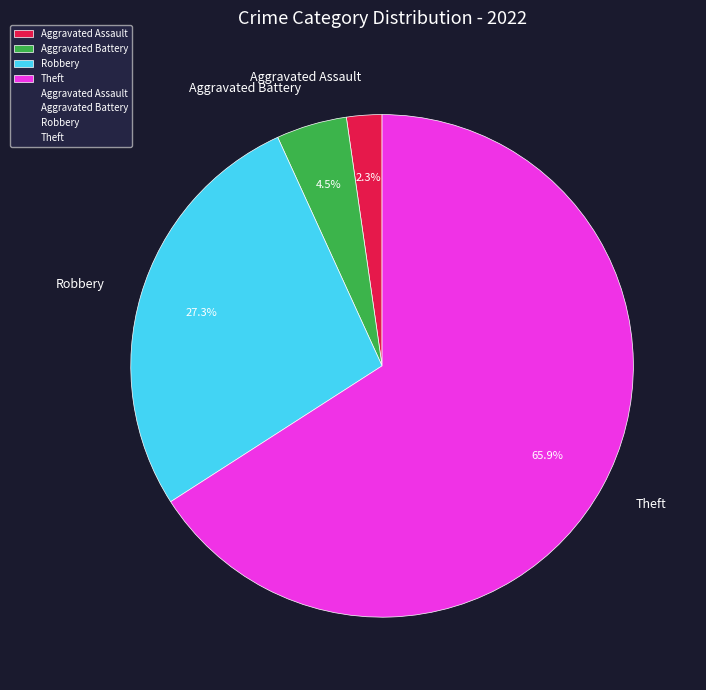

What is the total percentage of Theft and Aggravated Assault?

68.2%